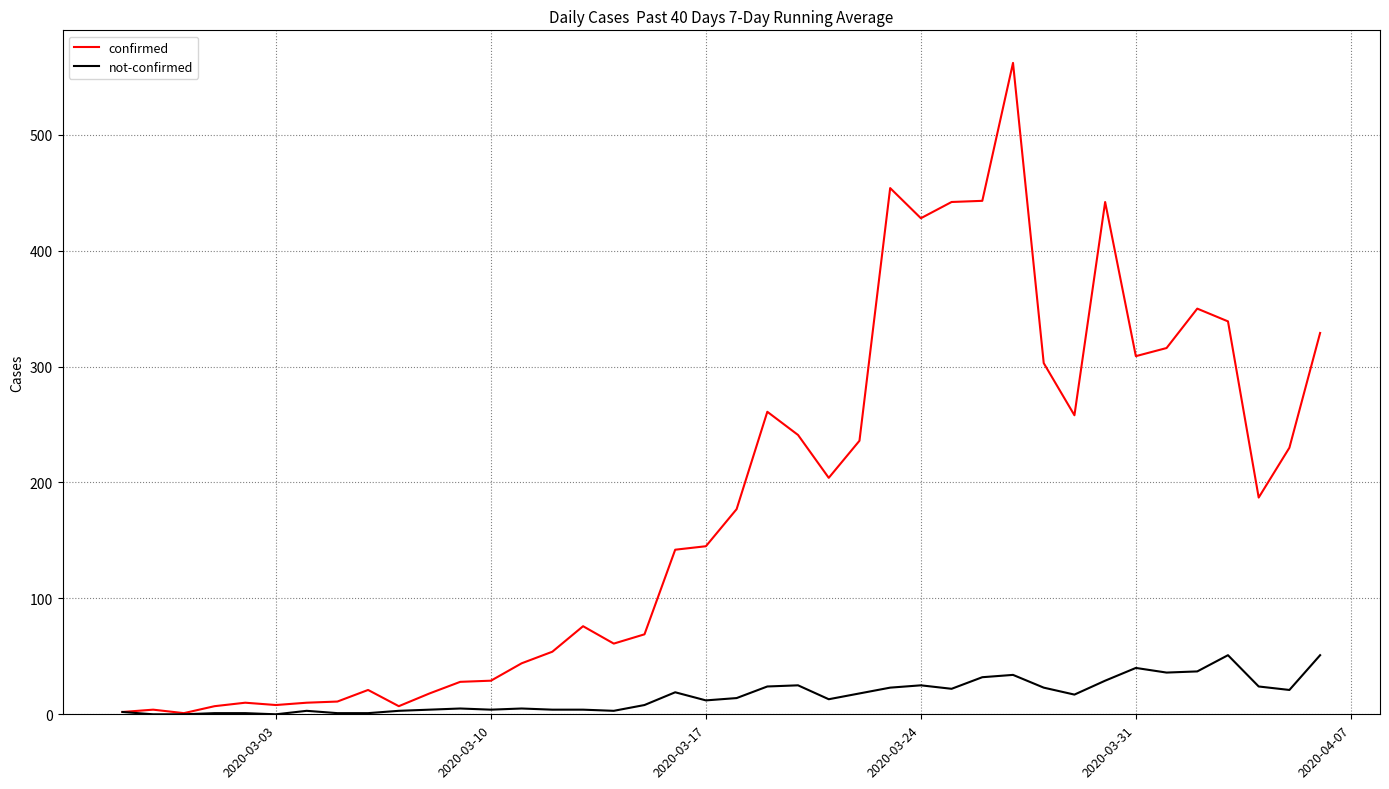

Which series has the largest total across all categories?

confirmed